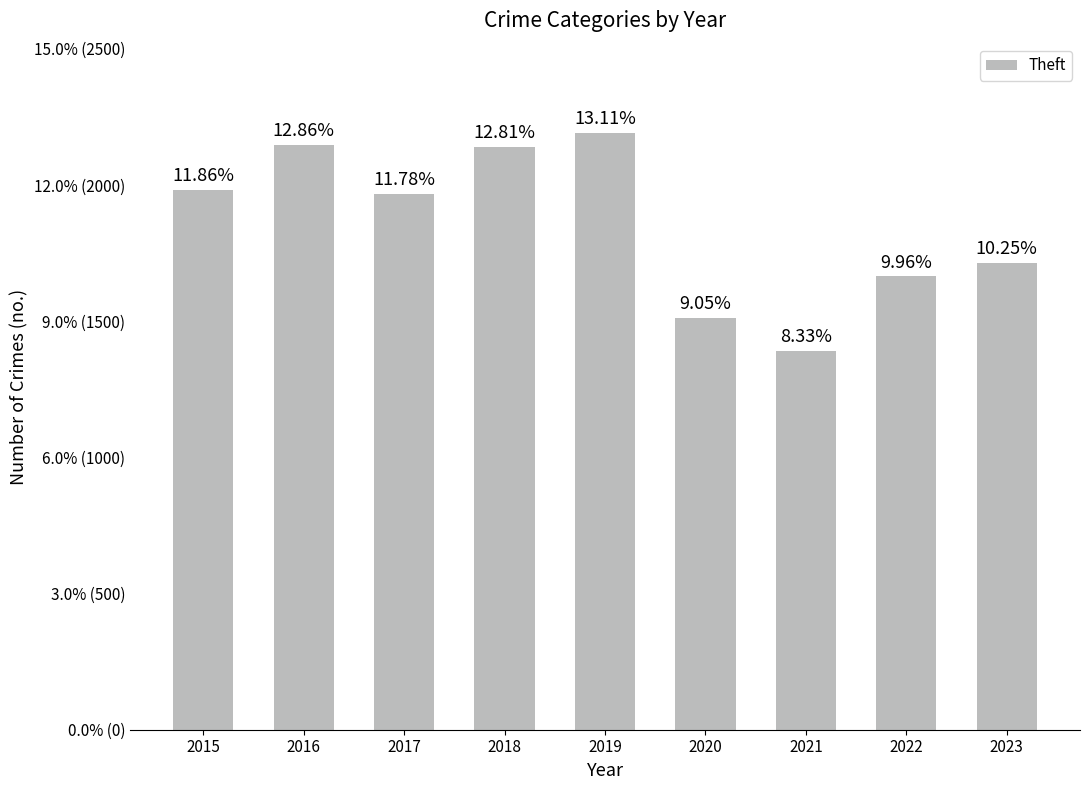

Are the bars horizontal?

No